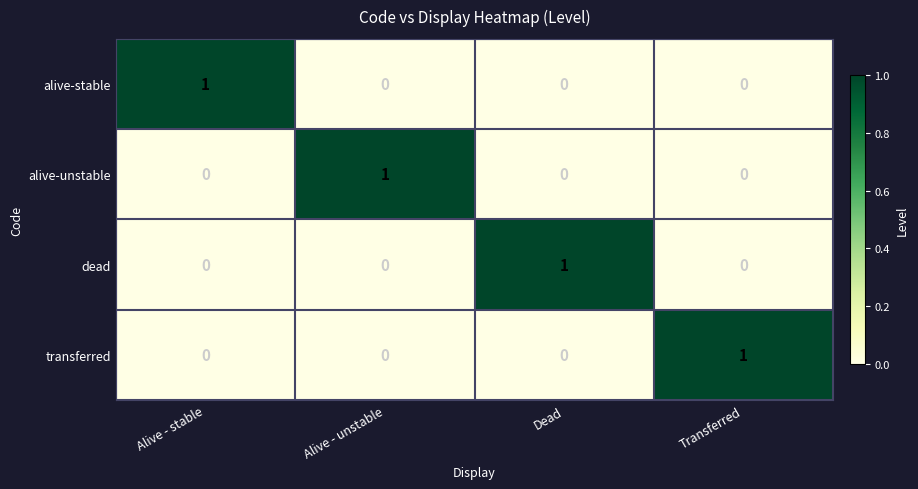

Reading left to right, list all the values displayed in this chart.

alive-stable: 1	0	0	0
alive-unstable: 0	1	0	0
dead: 0	0	1	0
transferred: 0	0	0	1